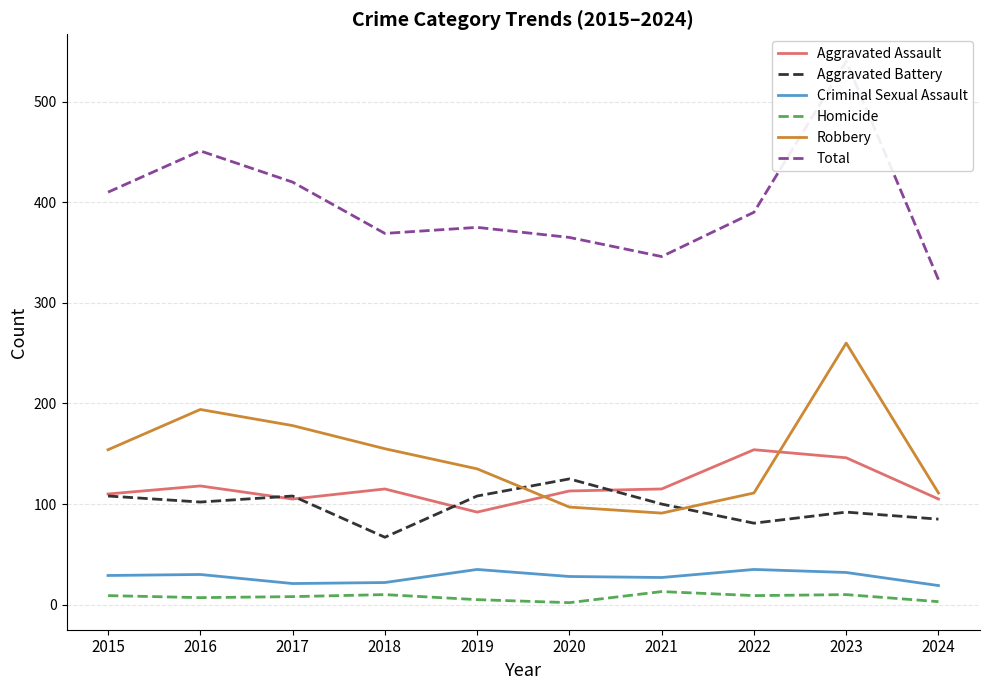

Rank the categories by Criminal Sexual Assault value from lowest to highest.

2024, 2017, 2018, 2021, 2020, 2015, 2016, 2023, 2019, 2022